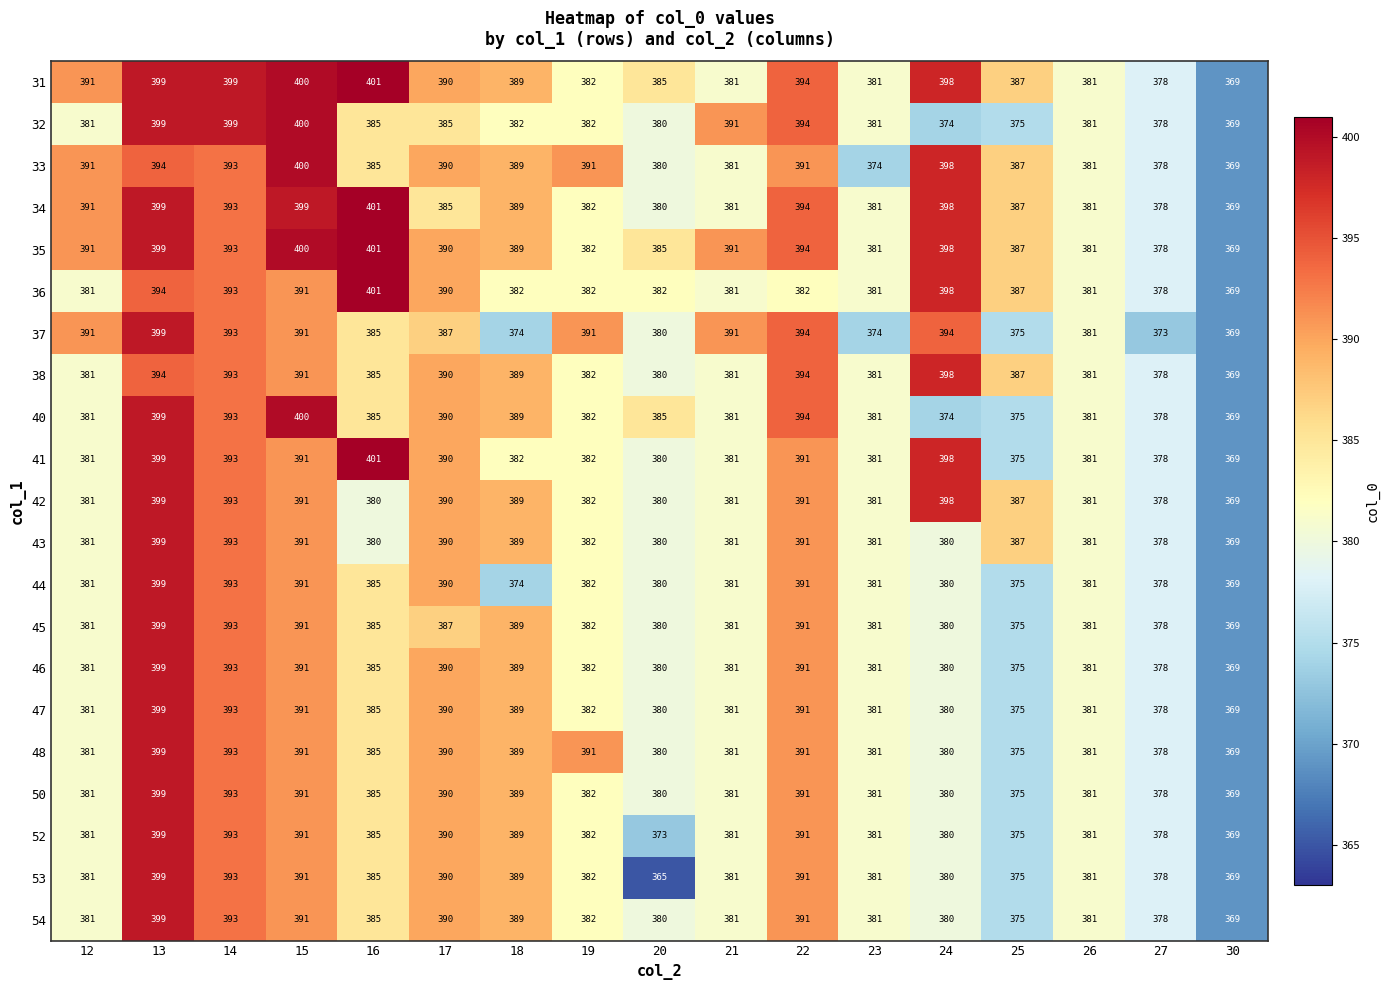

What is the total value across all series at 22?

8223